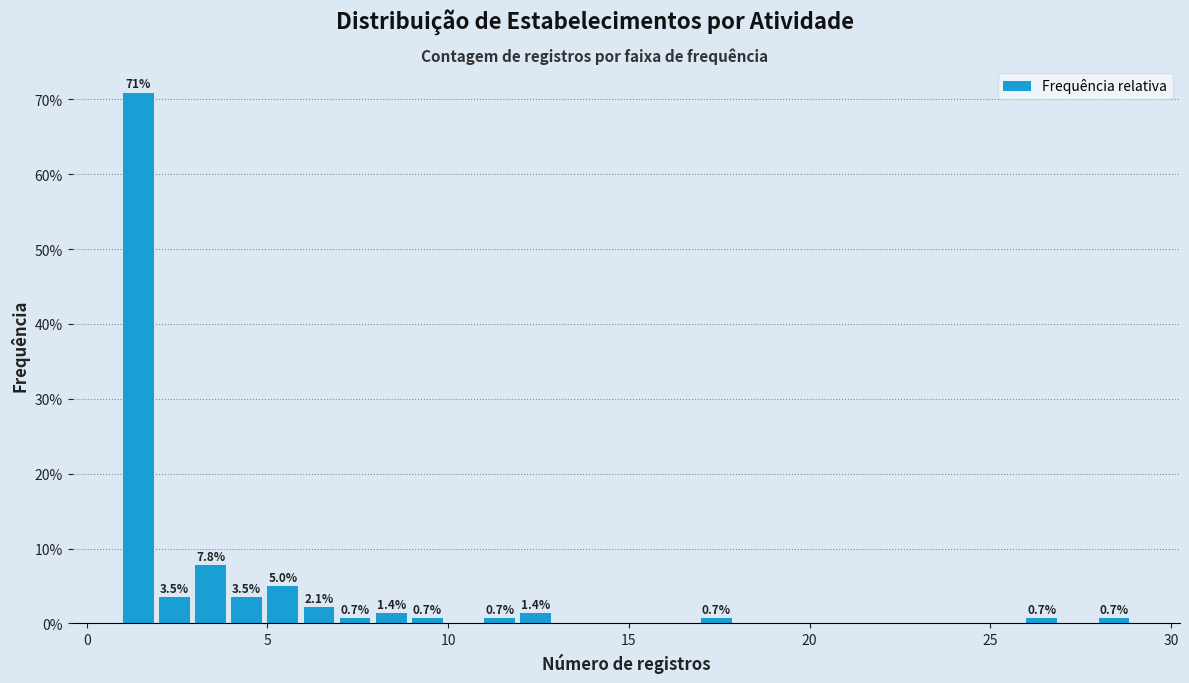

Read against the x-axis, roughly where is the centre of the tallest bar?

1.5